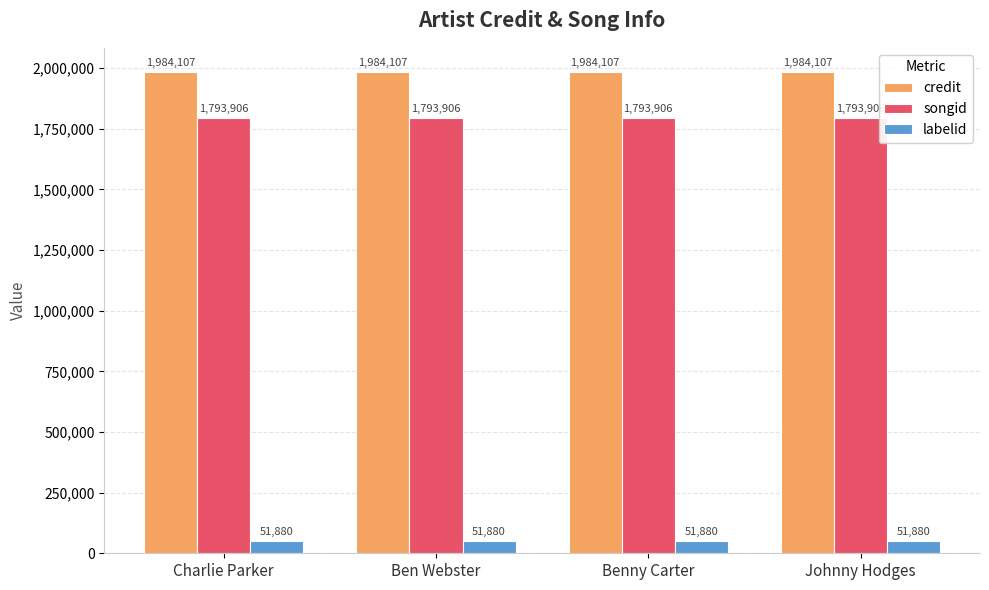

At Johnny Hodges, list the series in order from largest to smallest.

credit, songid, labelid